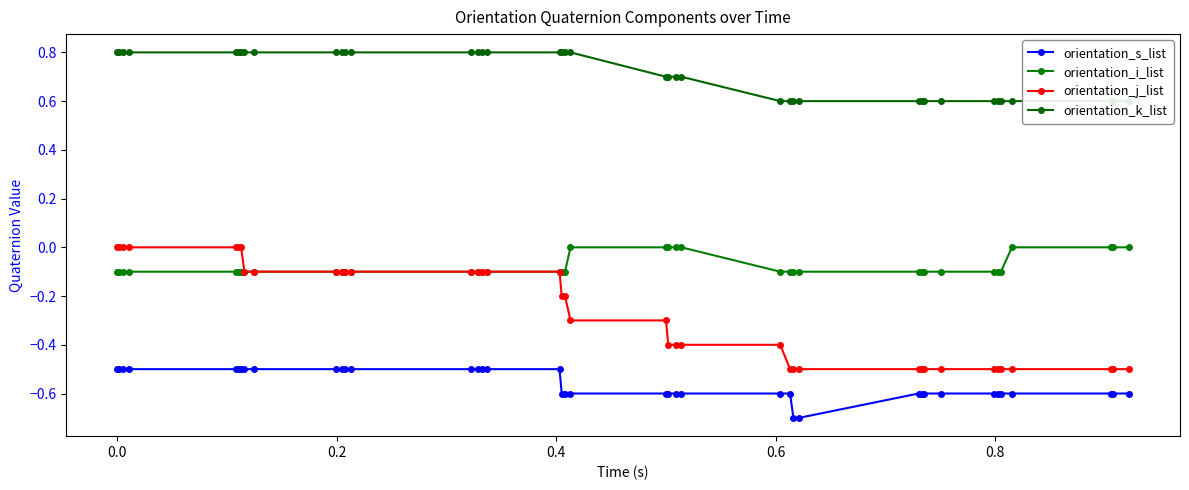

What is the minimum value for orientation_s_list?

-0.7